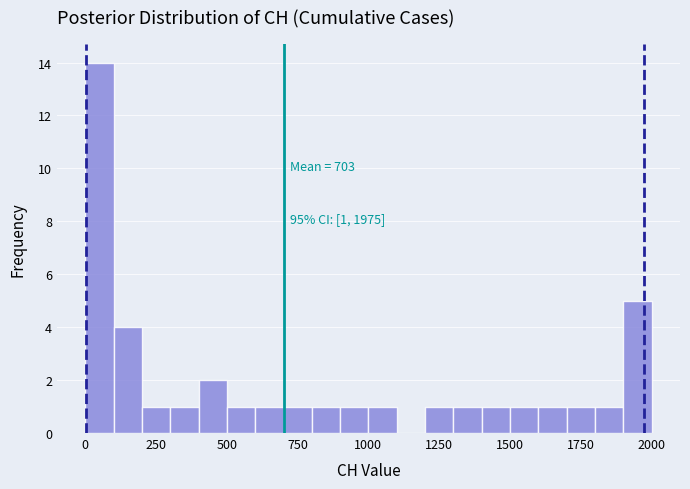

Around what value on the x-axis is the tallest bar? Give the approximate position of its centre, as read against the axis.

50